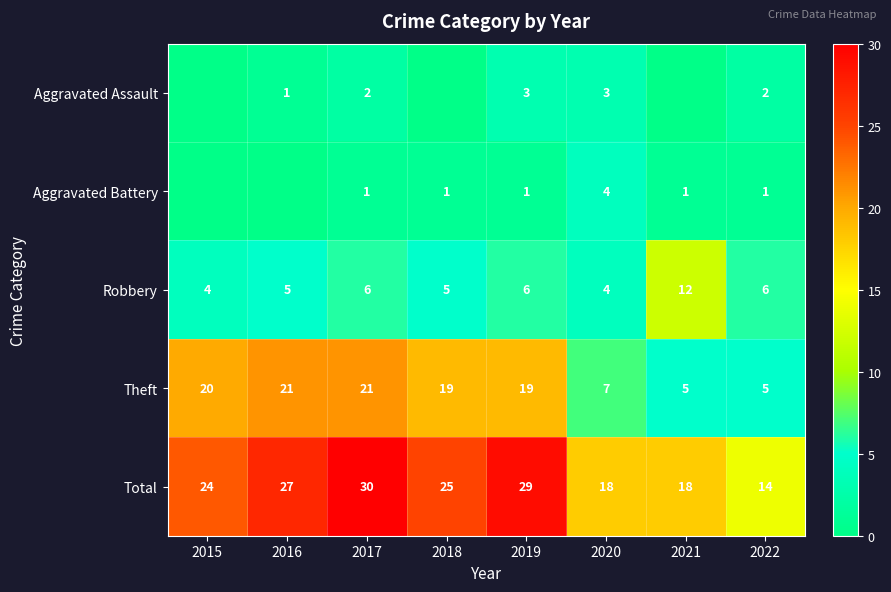

What is the minimum value for Theft?

5